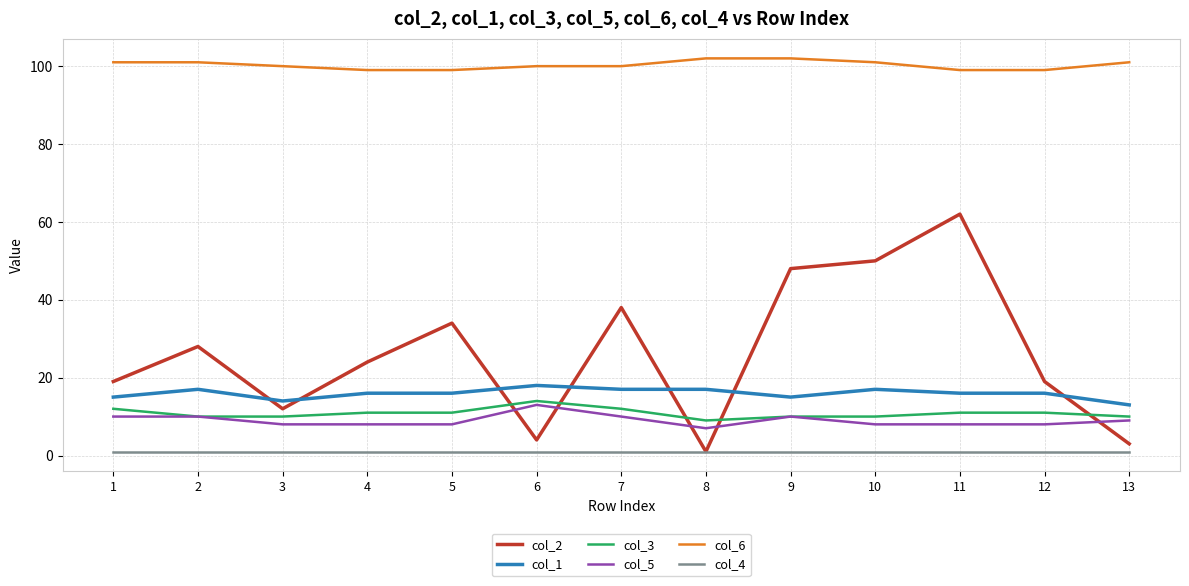

Is the value of col_3 at 8 greater than the value of col_2 at 4?

No